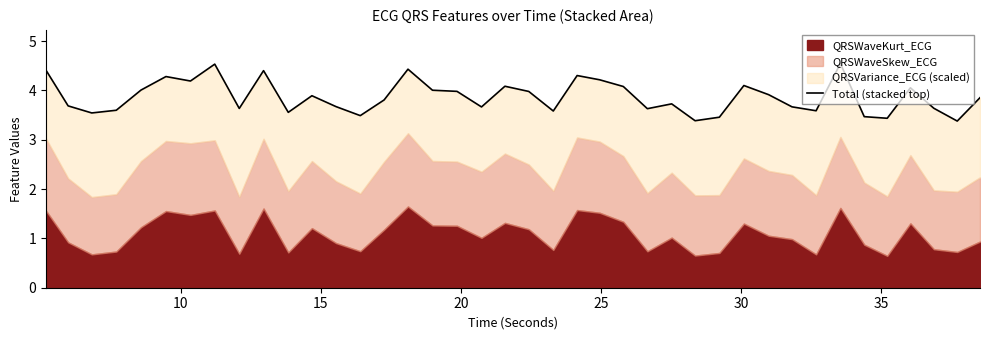

Reading right to left, what are all the values shown in this chart?

3.9	3.4	3.6	4.1	3.4	3.5	4.5	3.6	3.7	3.9	4.1	3.5	3.4	3.7	3.6	4.1	4.2	4.3	3.6	4.0	4.1	3.7	4.0	4.0	4.4	3.8	3.5	3.7	3.9	3.6	4.4	3.6	4.5	4.2	4.3	4.0	3.6	3.5	3.7	4.4